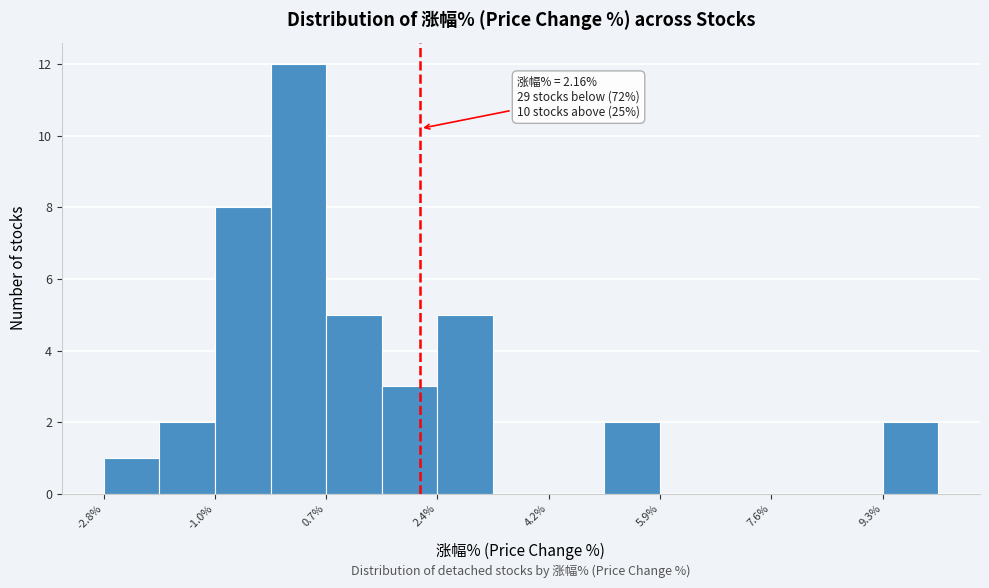

Which range on the x-axis has the tallest bar?

-0.2 to 0.8